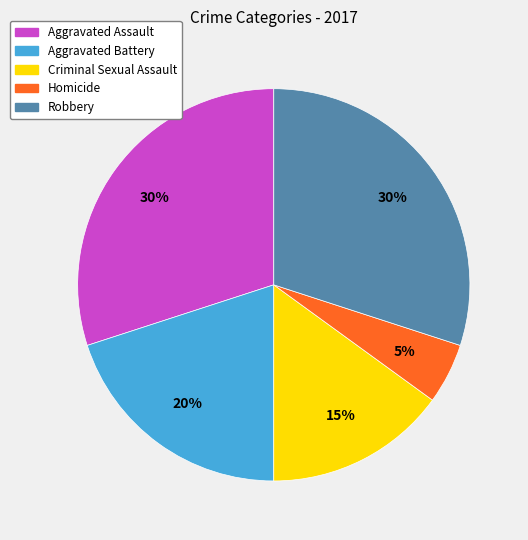

Is it true that Aggravated Battery is 20% of the pie?

True